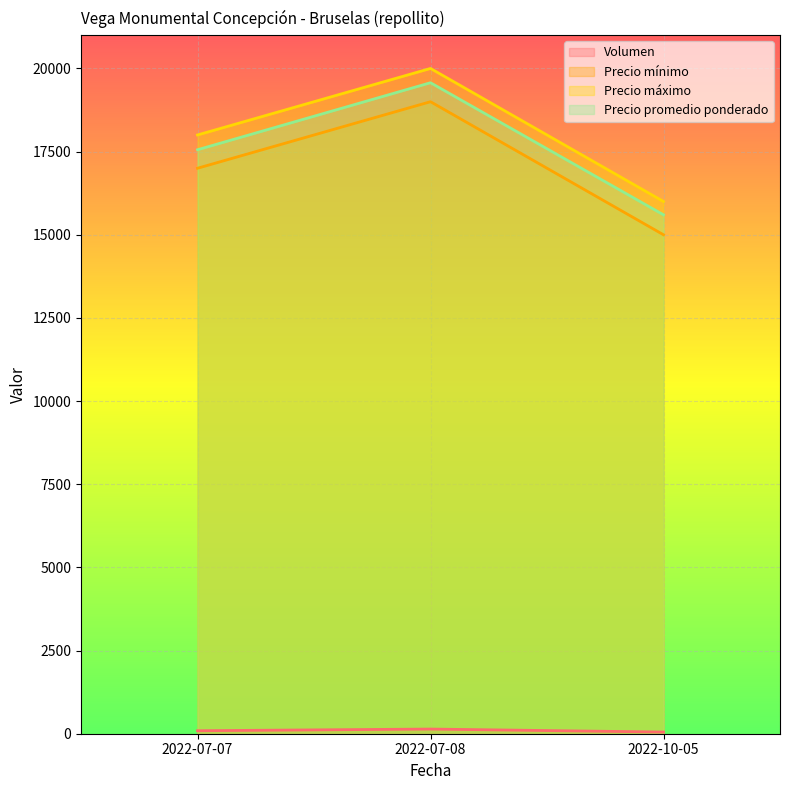

Which category has the lowest value in the Precio promedio ponderado series?

2022-10-05